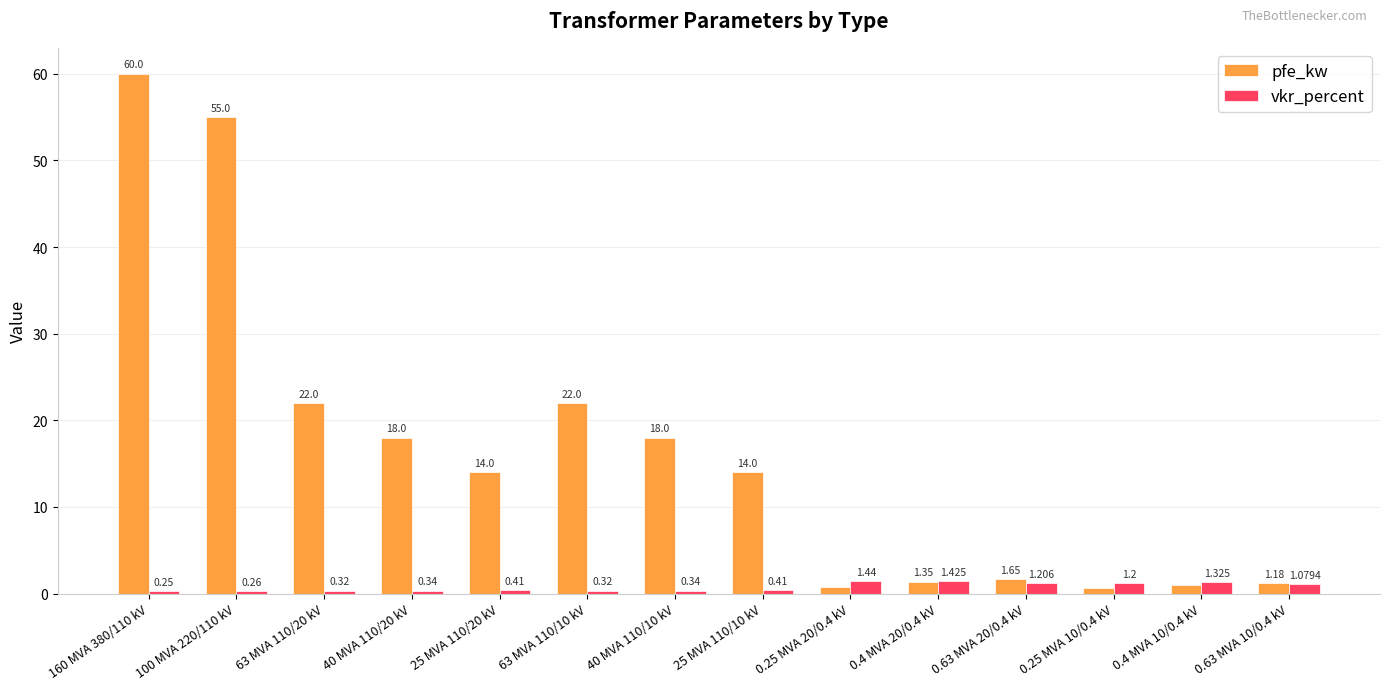

Between 25 MVA 110/20 kV and 40 MVA 110/10 kV, which series saw the biggest shift?

pfe_kw